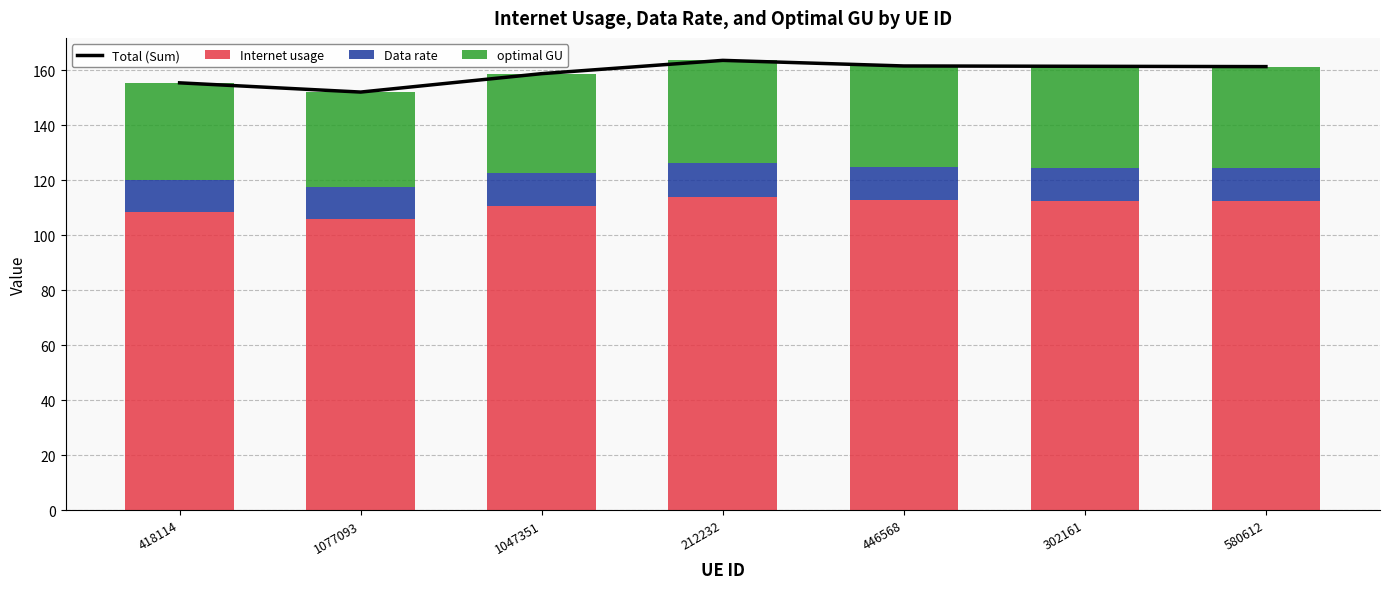

List the labels in order of Total (Sum) value, smallest first.

1077093, 418114, 1047351, 580612, 302161, 446568, 212232